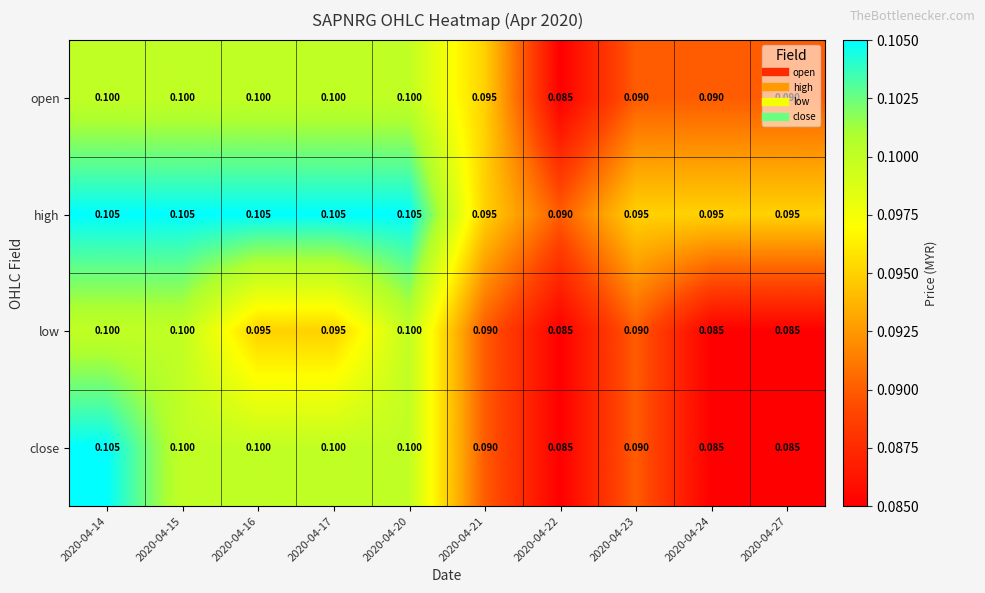

Which series has the largest total across all categories?

high